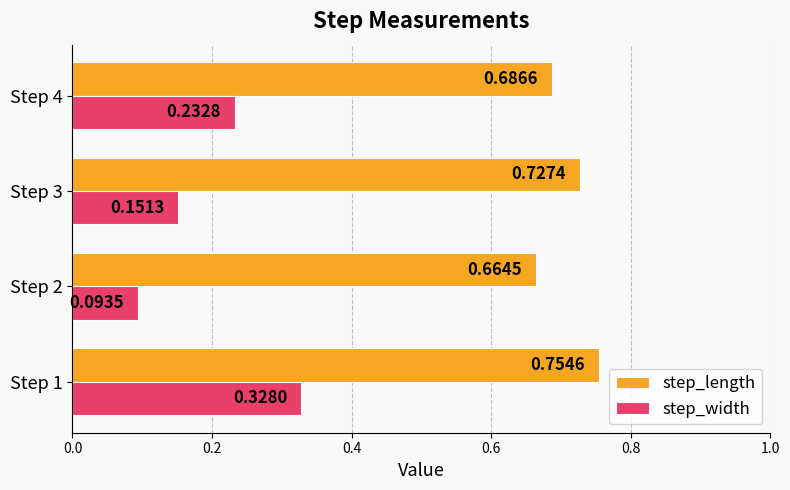

What is the total value across all series at Step 3?

0.9